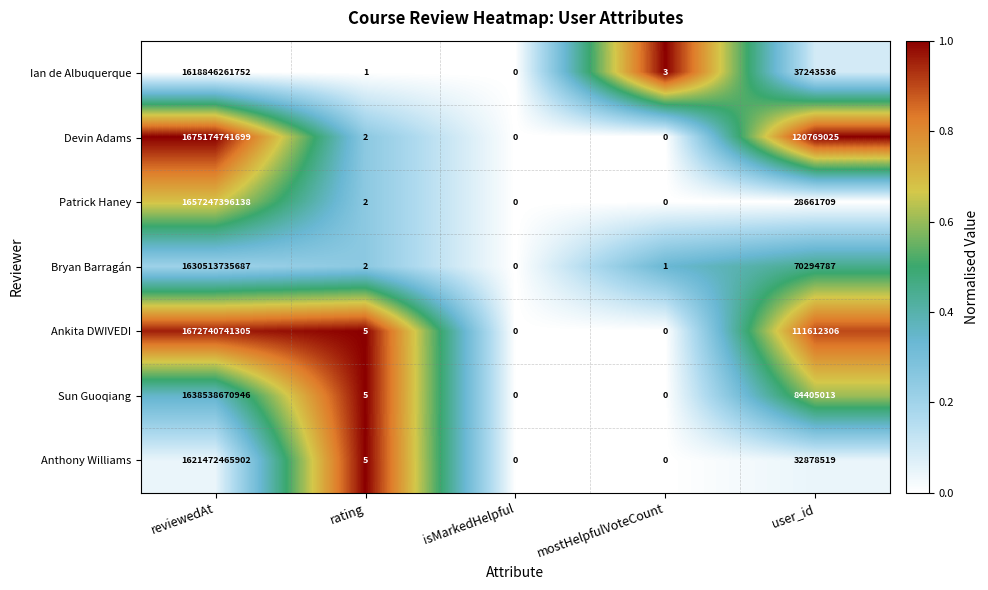

Between mostHelpfulVoteCount and user_id, which series saw the biggest shift?

Devin Adams